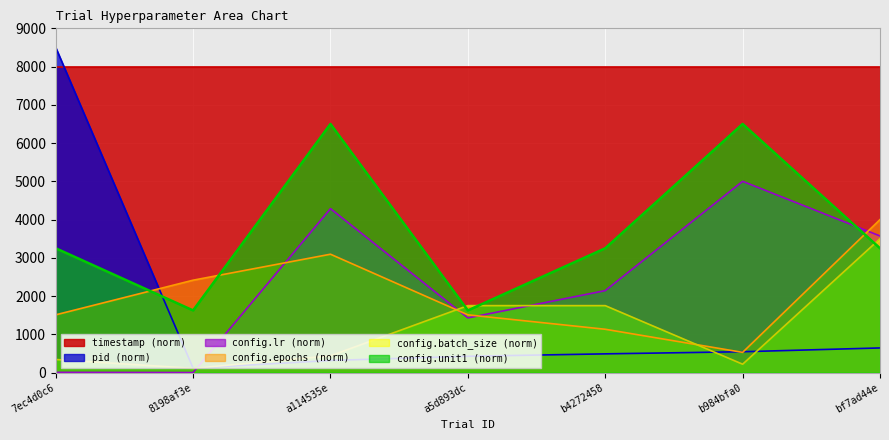

The config.epochs series shows 4000.0 at bf7ad44e. True or false?

True